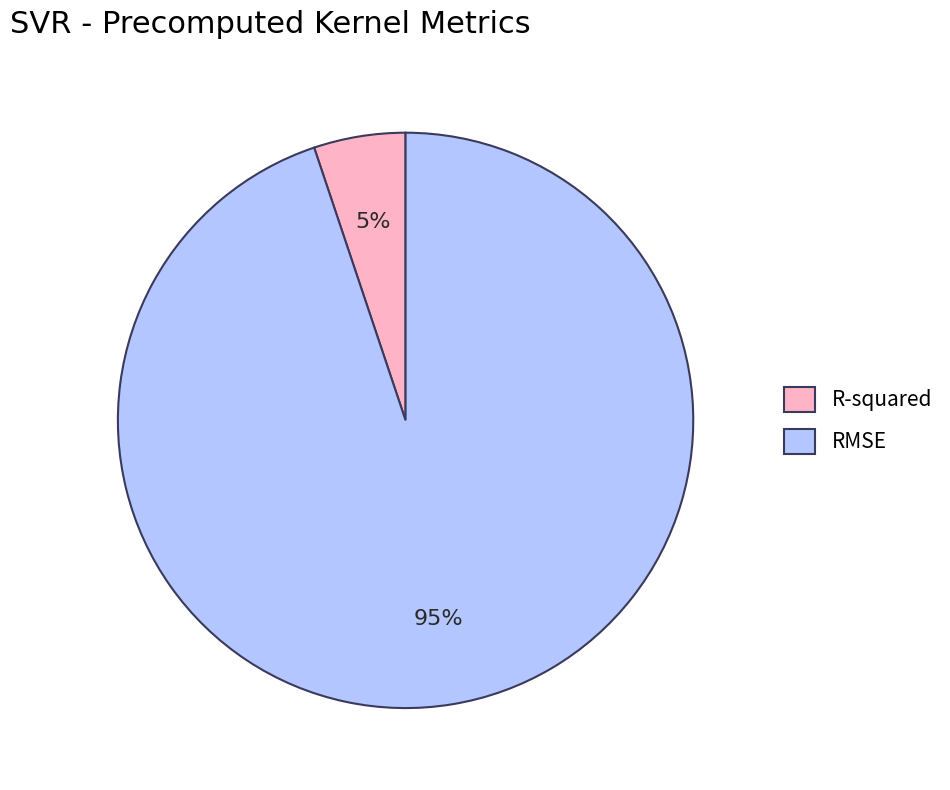

True or false: R-squared accounts for 5% of the total.

True